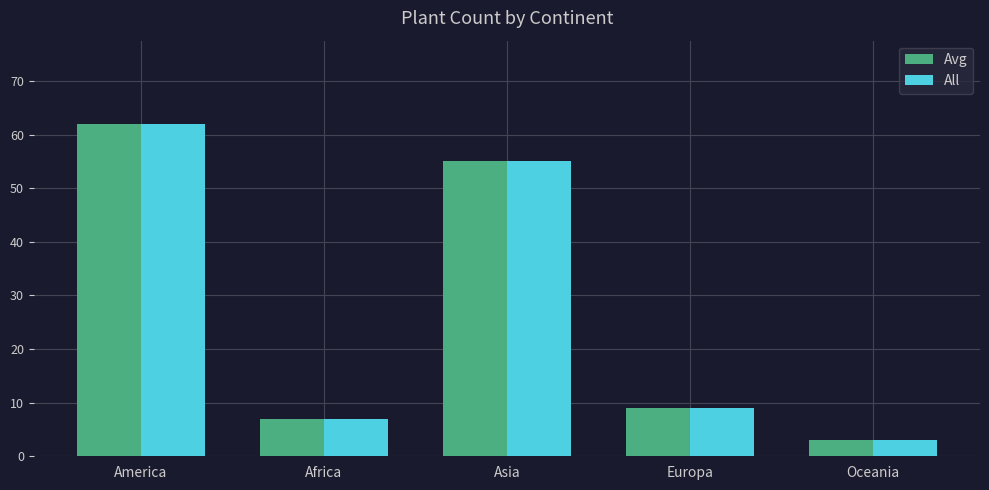

What are all the series names shown in the legend?

Avg, All